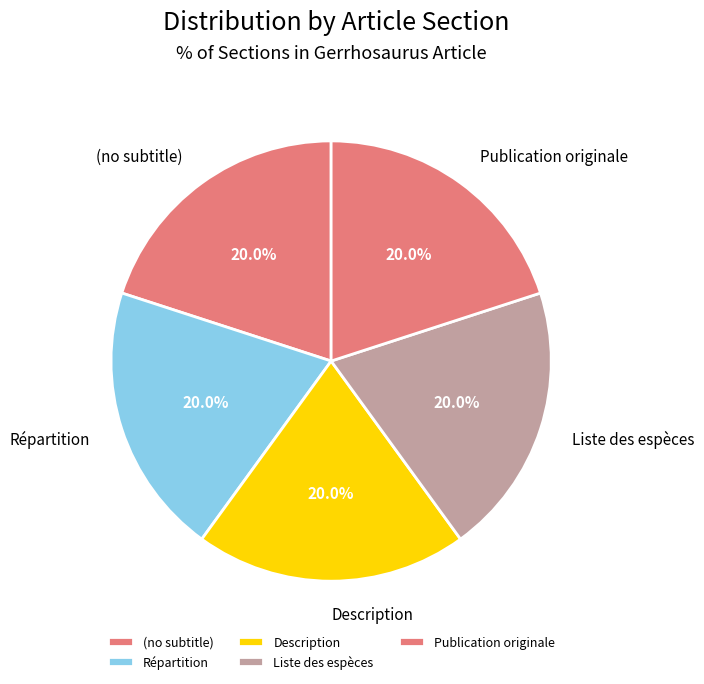

To the nearest percent, what is the combined percentage of Description and (no subtitle)?

40%